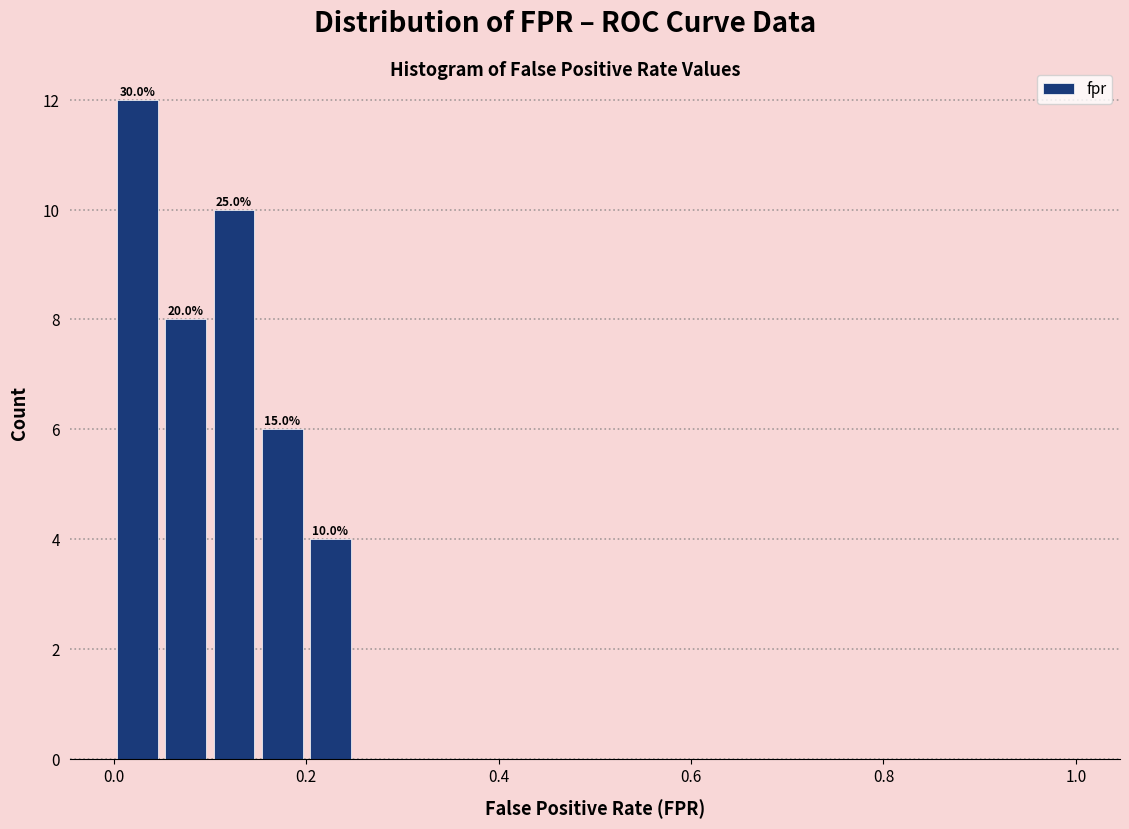

Around what value on the x-axis is the tallest bar? Give the approximate position of its centre, as read against the axis.

0.02